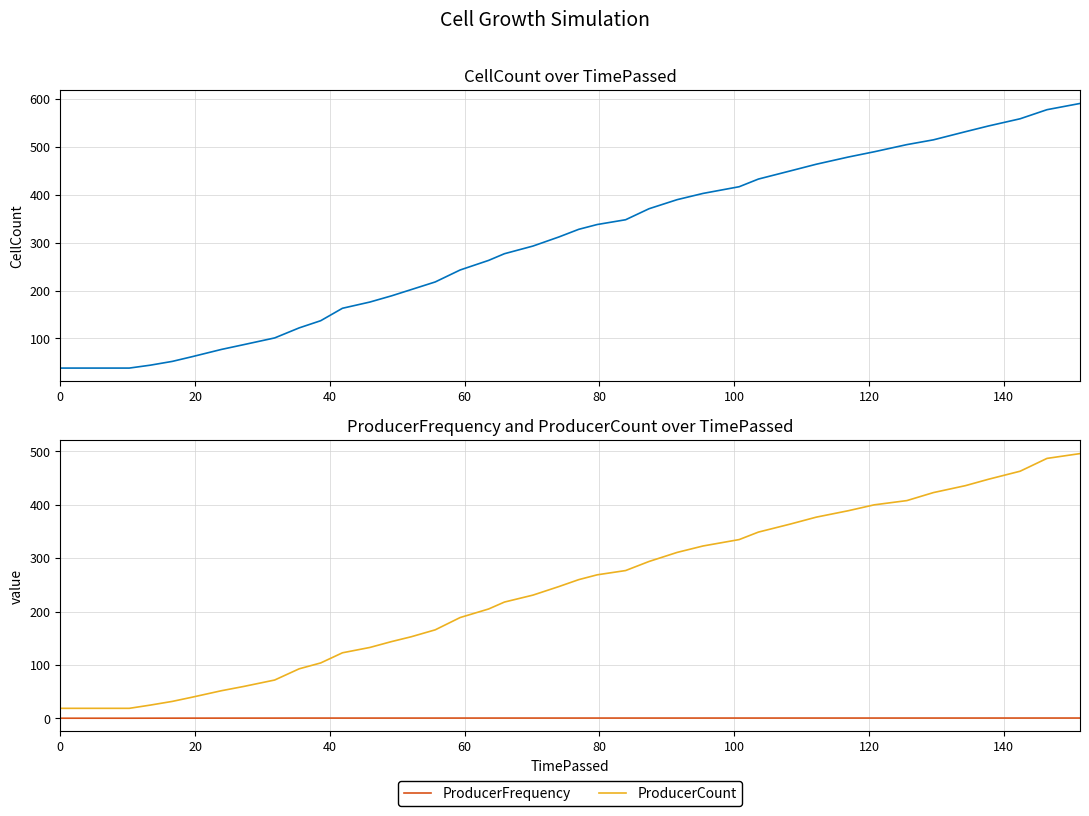

True or false: ProducerCount and ProducerFrequency cross at least once.

False